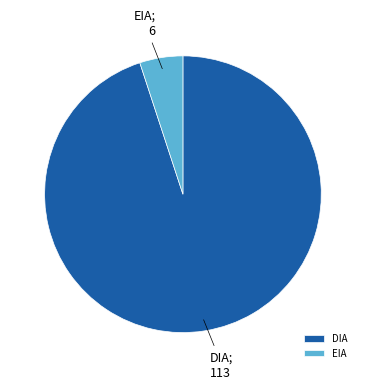

True or false: EIA accounts for 5% of the total.

True